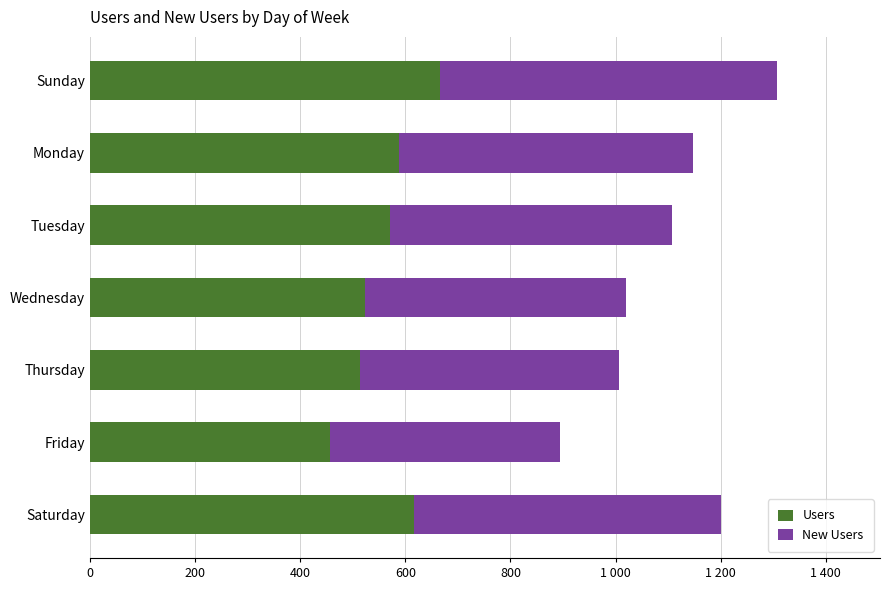

What are all the series names shown in the legend?

Users, New Users